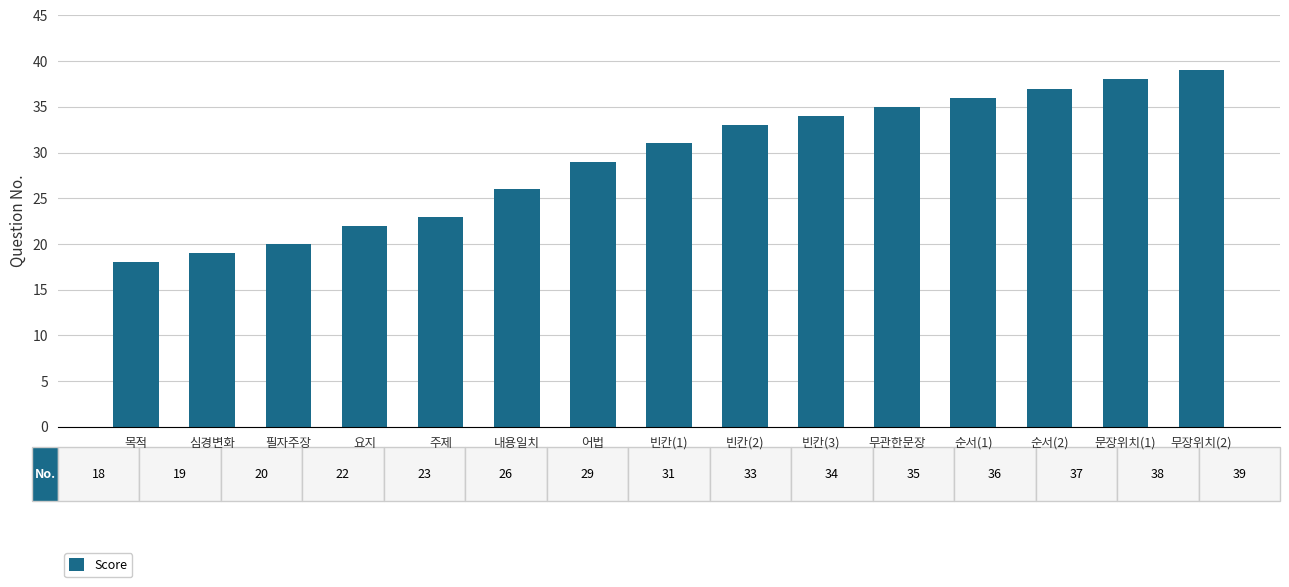

What is the minimum value shown in the chart?

18